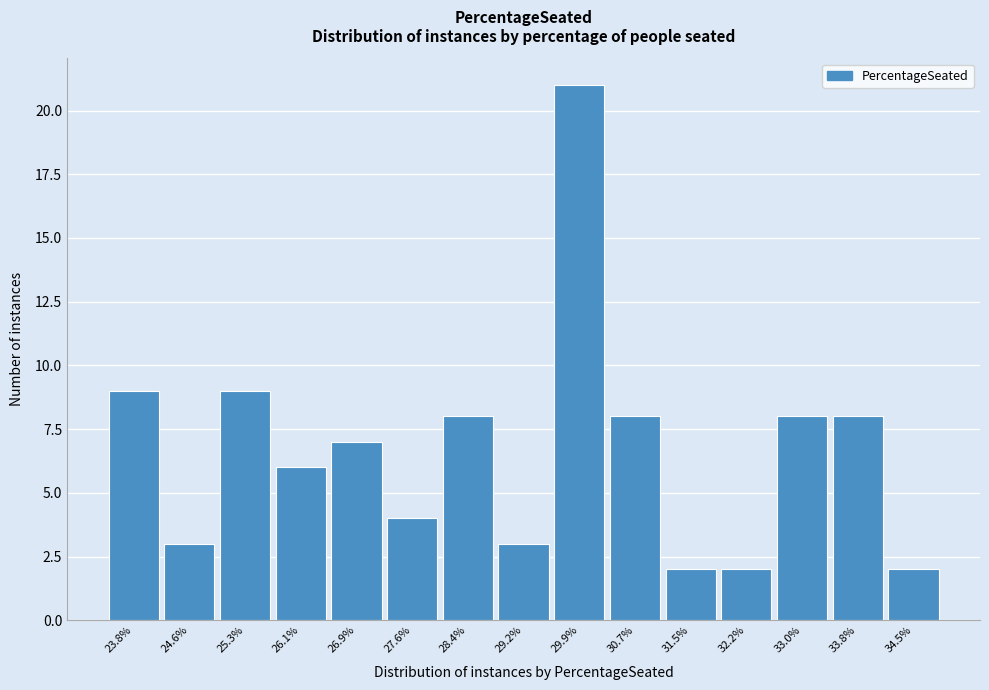

Reading right to left, transcribe all the data shown in this chart.

2	8	8	2	2	8	21	3	8	4	7	6	9	3	9